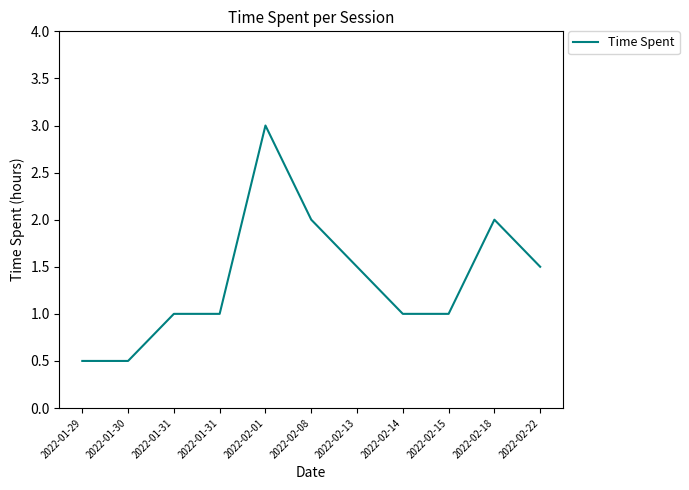

The chart shows a value of 3.0 at 2022-02-01. True or false?

True